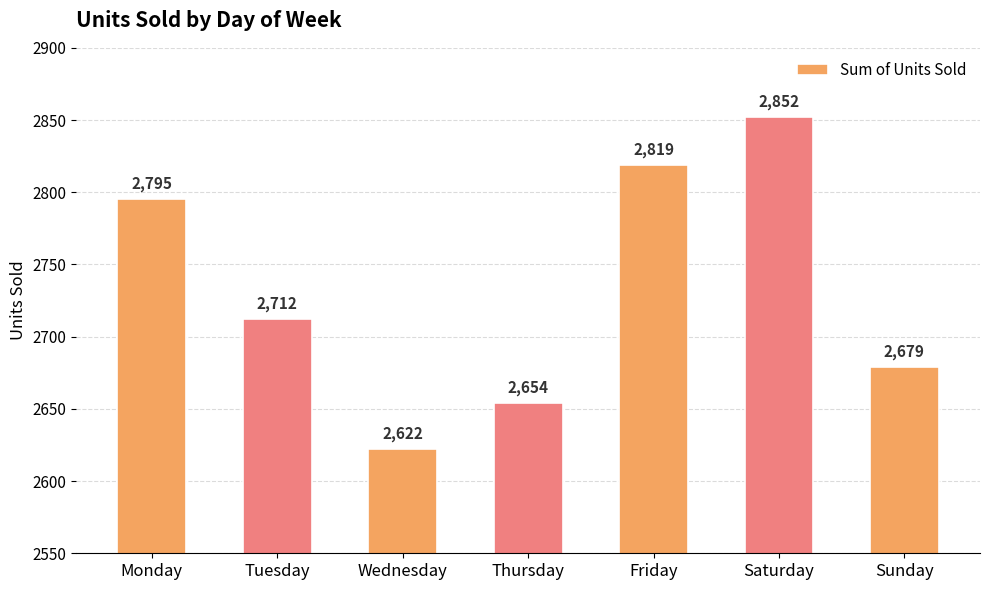

The value at Thursday is 3748. True or false?

False